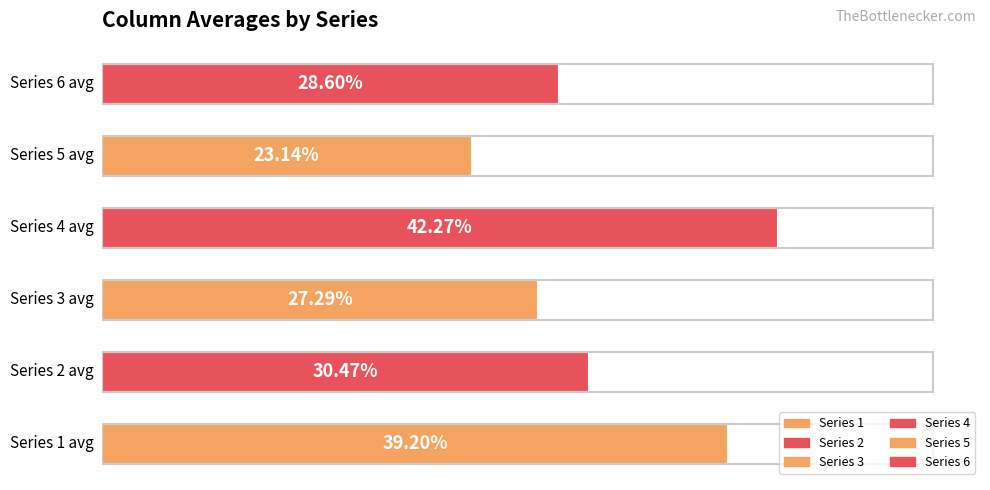

How many bars are there in total?

6